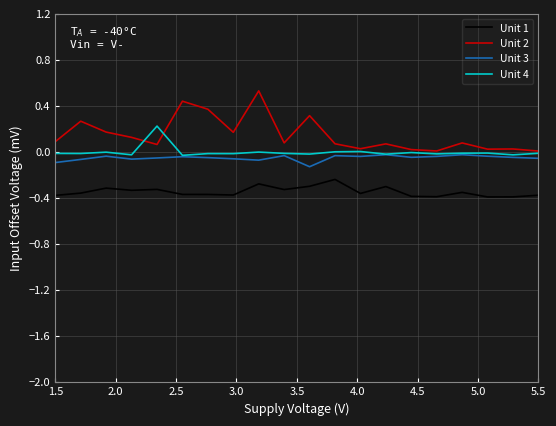

True or false: Unit 3 and Unit 1 intersect in this chart.

False